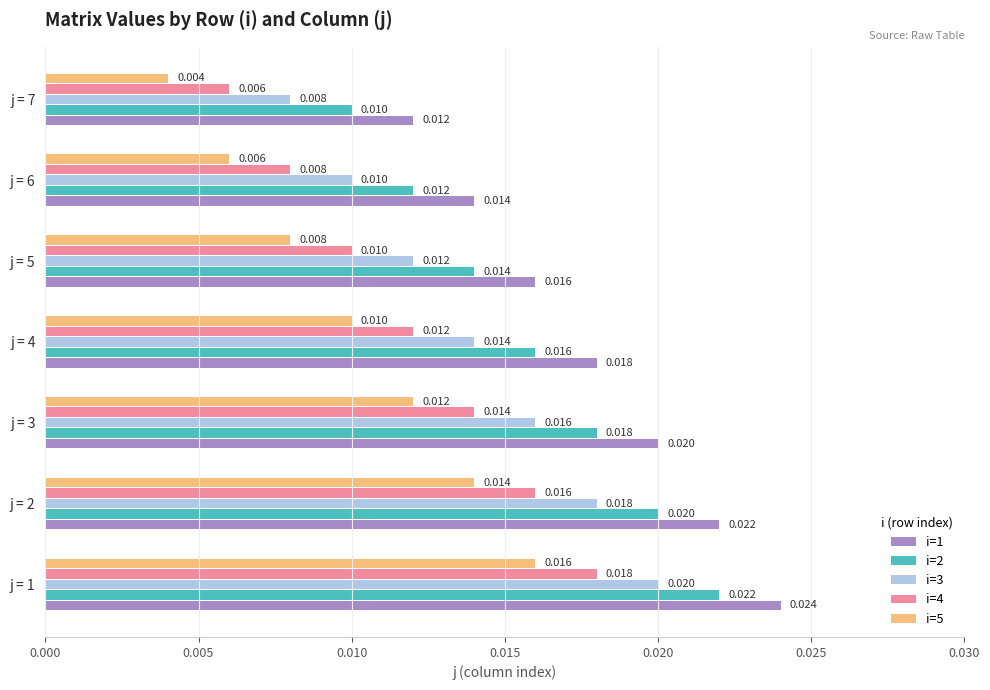

Is the value of i=3 at j = 5 greater than the value of i=5 at j = 2?

No